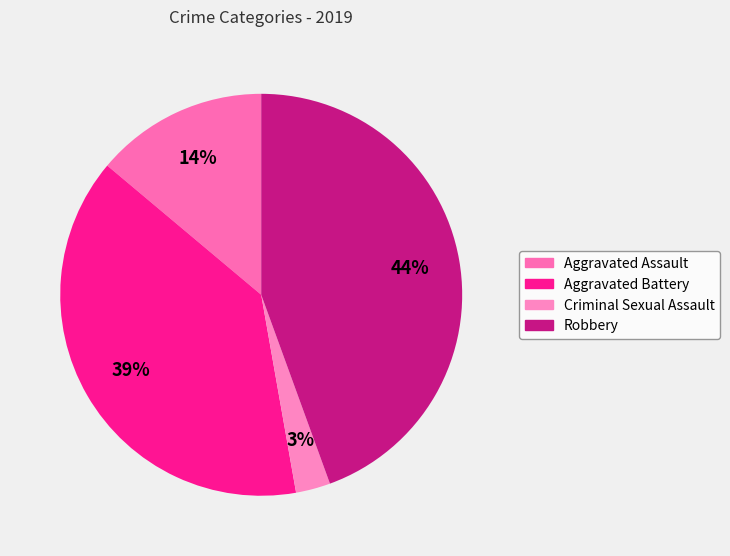

What is the ratio of the value at Aggravated Assault to the value at Robbery?

0.3